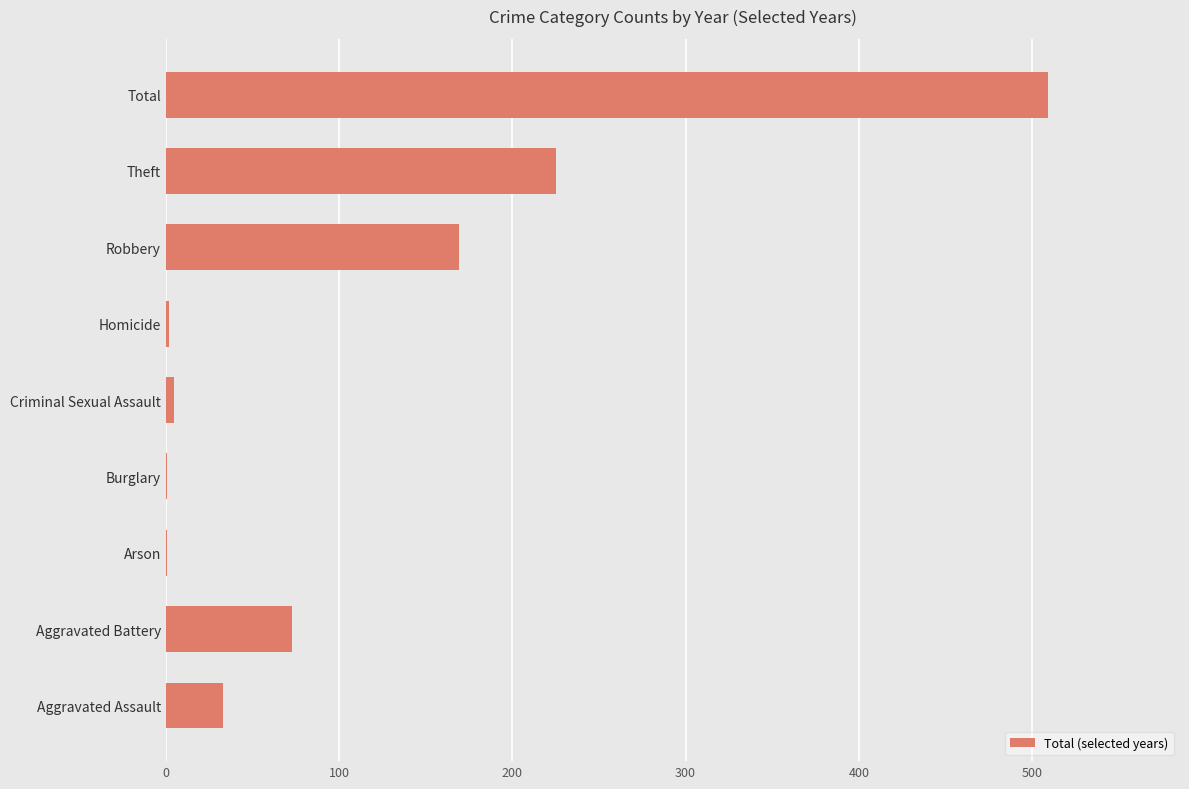

How many series are shown in this chart?

1